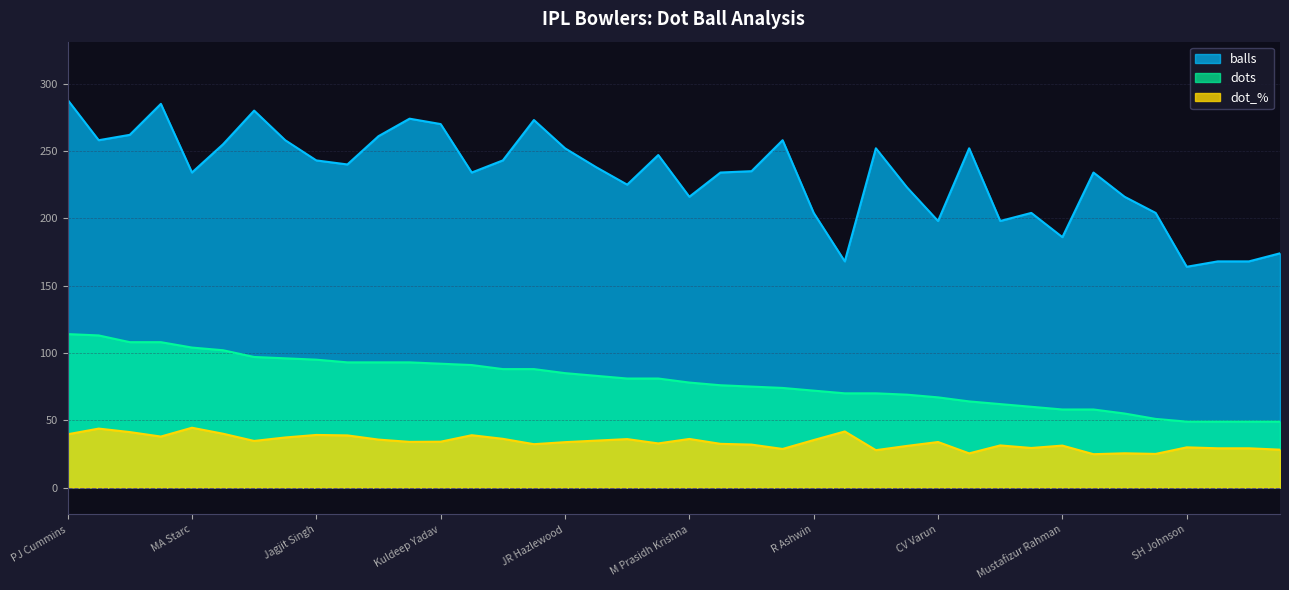

What is the label of the 14th point from the right?

KH Pandya